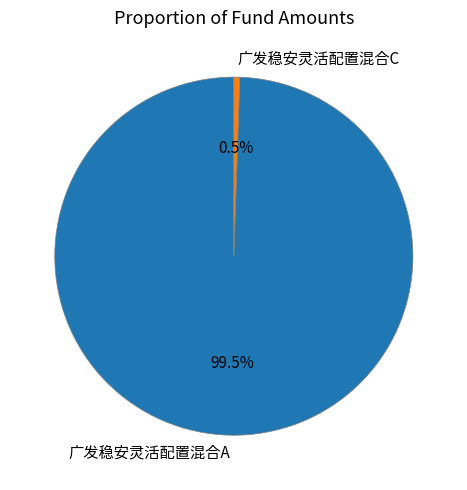

To the nearest percent, what is the average slice percentage?

50%